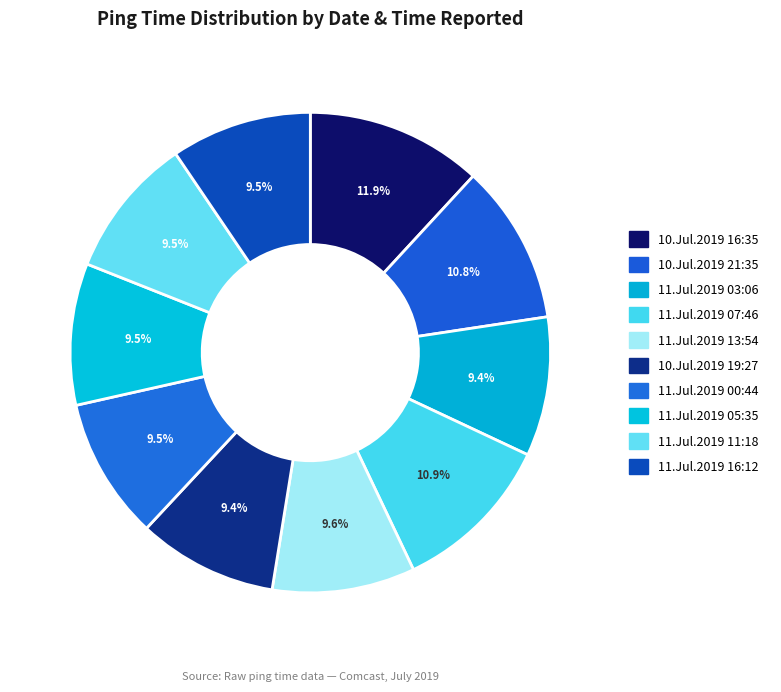

Between 10.Jul.2019 21:35 and 11.Jul.2019 07:46, which is larger?

11.Jul.2019 07:46